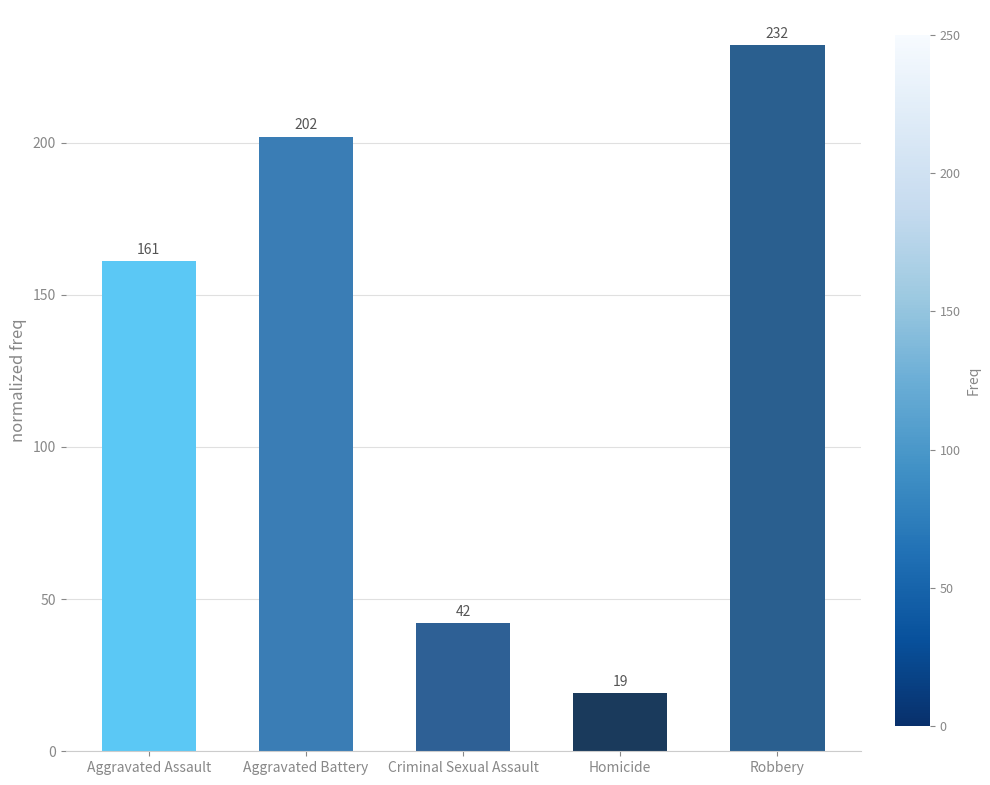

What is the ratio of the value at Robbery to the value at Criminal Sexual Assault?

5.5